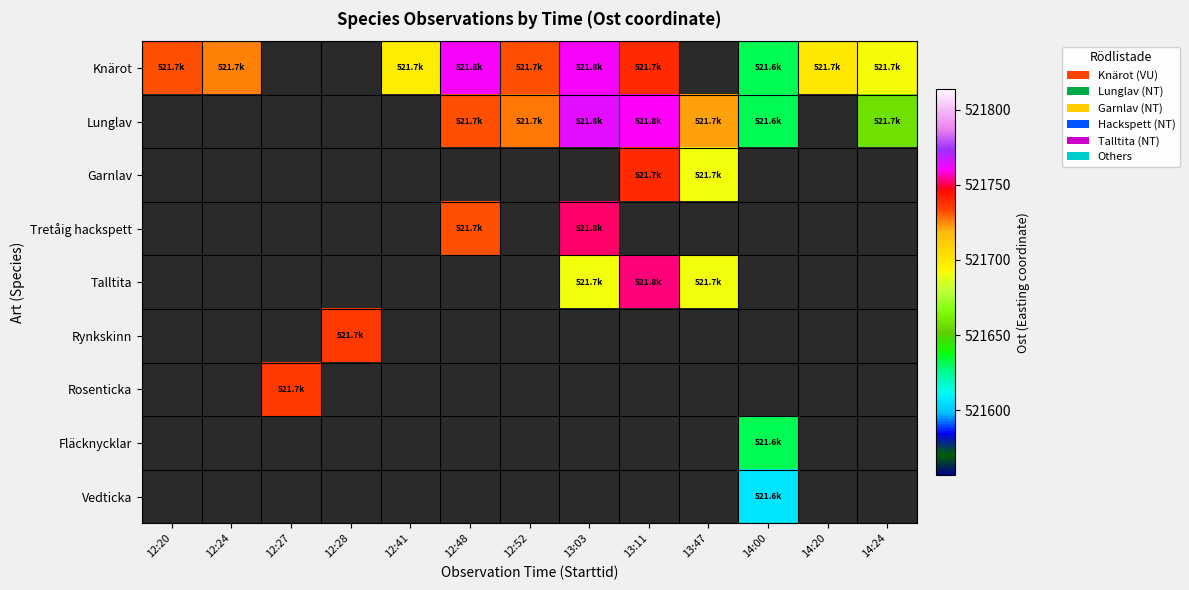

What is the difference between the Knärot values at 14:24 and 14:20?

7.9